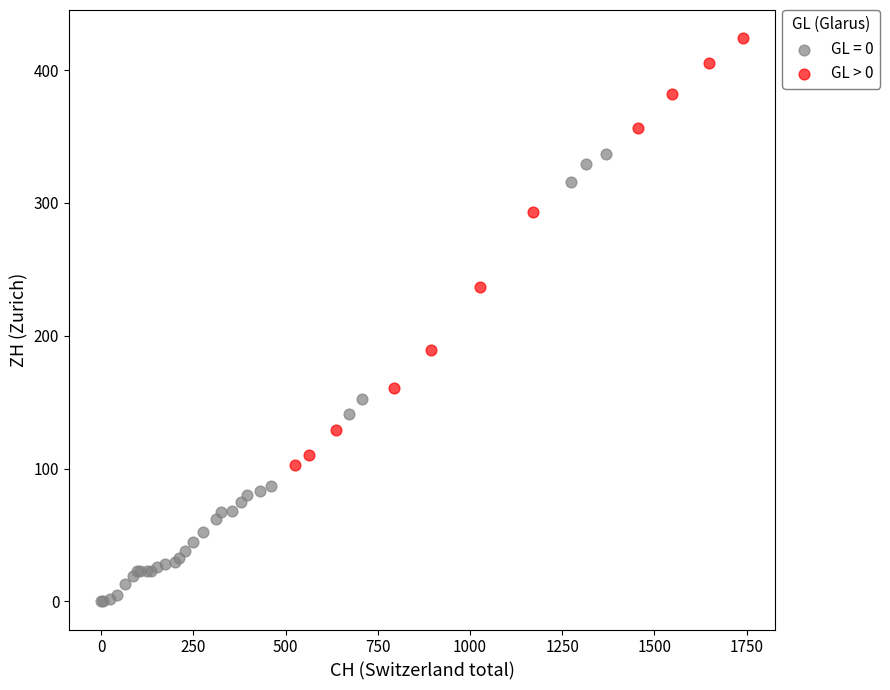

Which series contains the highest Y value?

GL > 0